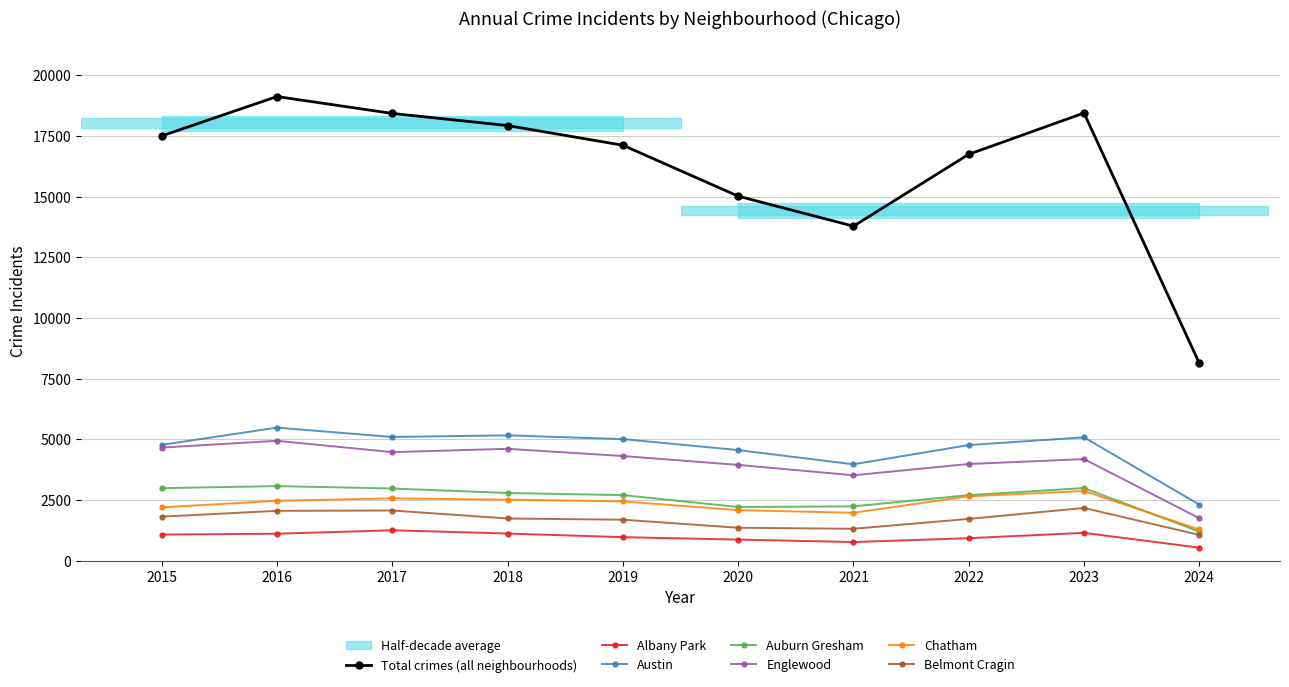

How many categories are shown in the chart?

10